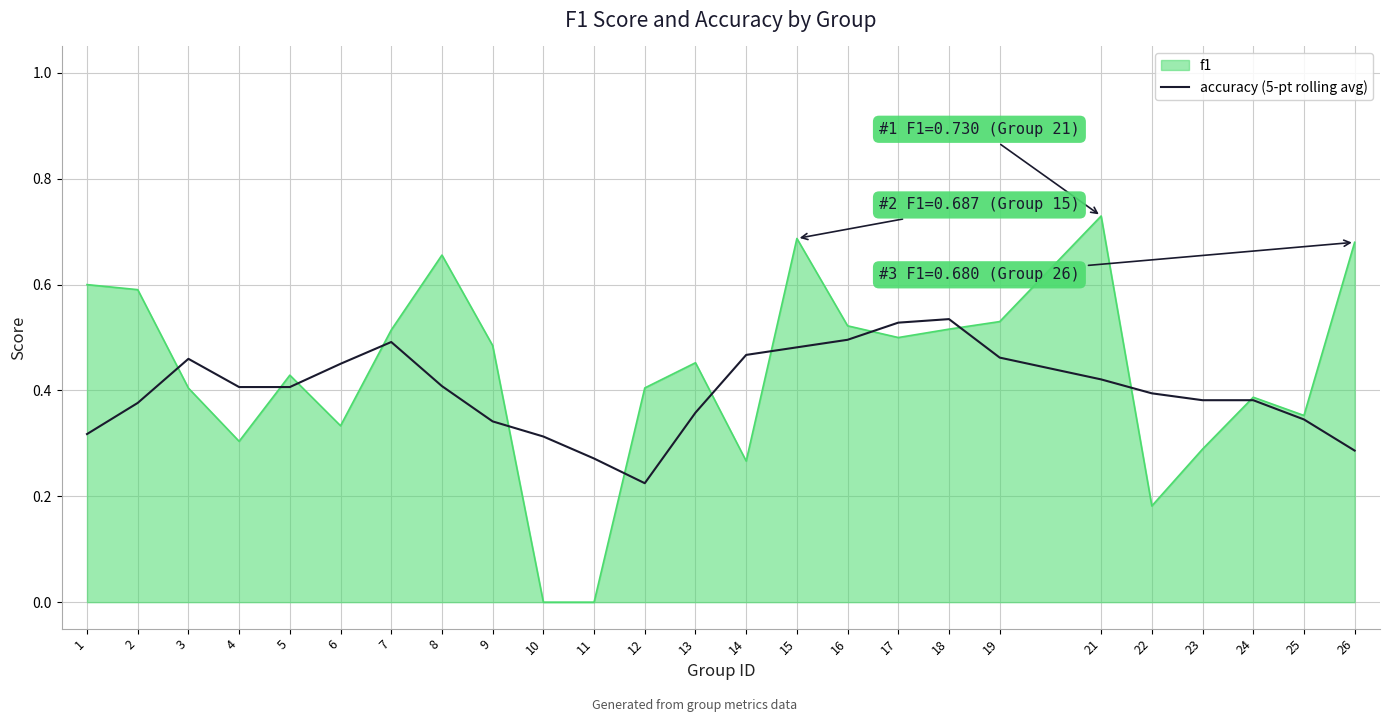

How many lines are shown in the chart?

2